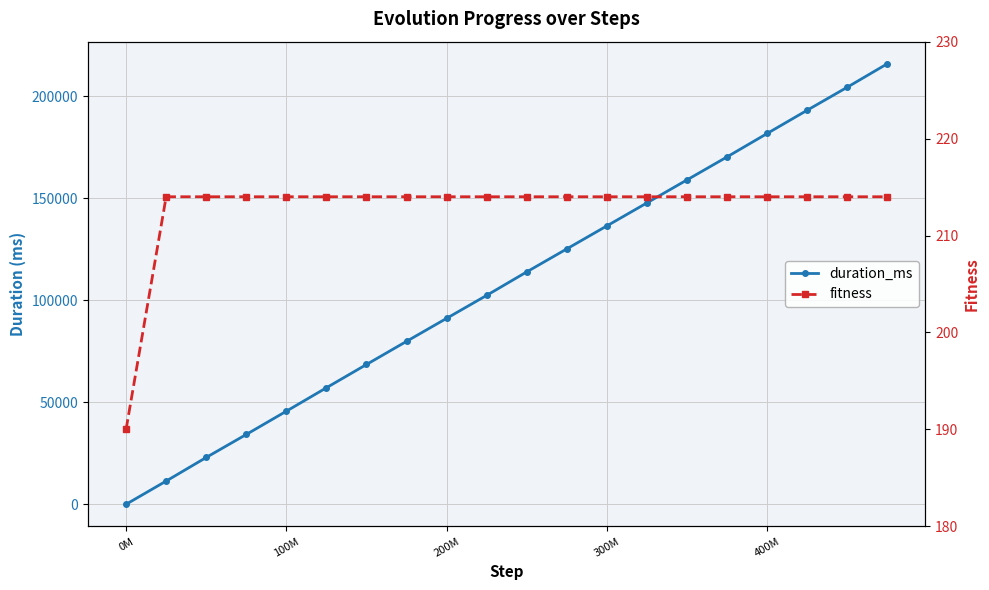

True or false: fitness has a value of 190 at 0M.

True